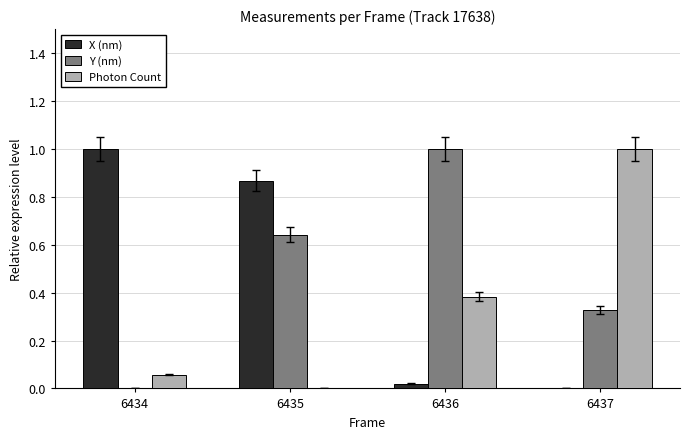

Between 6435 and 6436, which series saw the biggest shift?

X (nm)